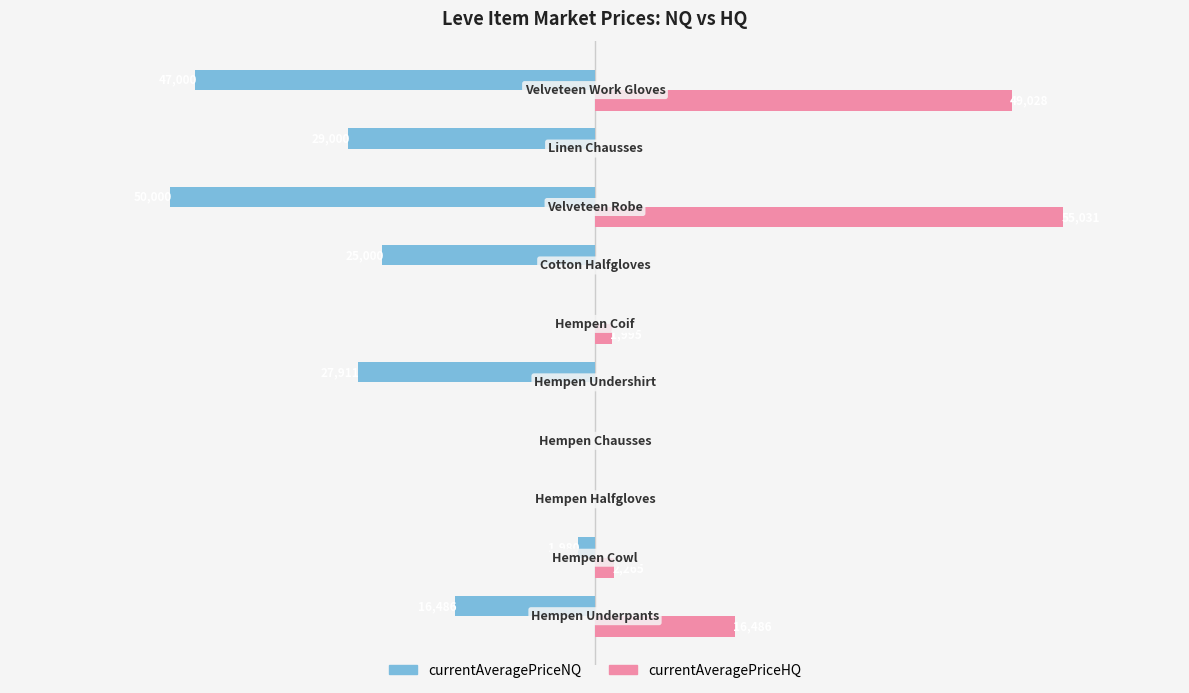

Which series has the largest total across all categories?

currentAveragePriceHQ